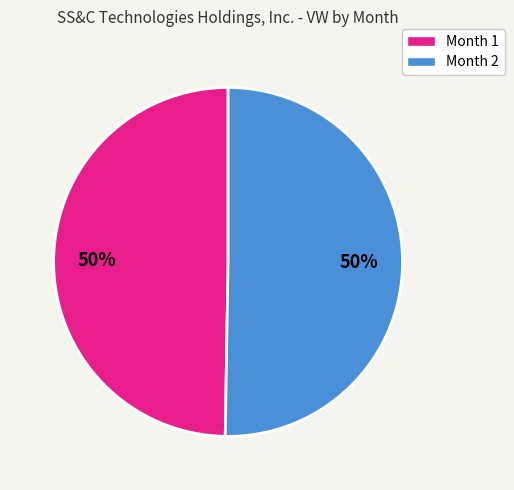

To the nearest percent, what is the average slice percentage?

50%